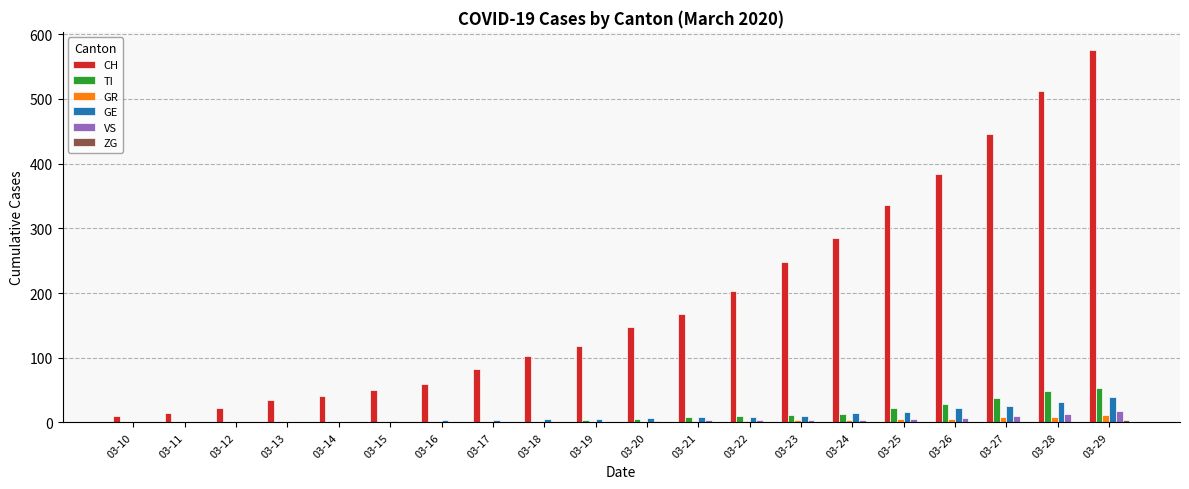

Which series has the largest total across all categories?

CH